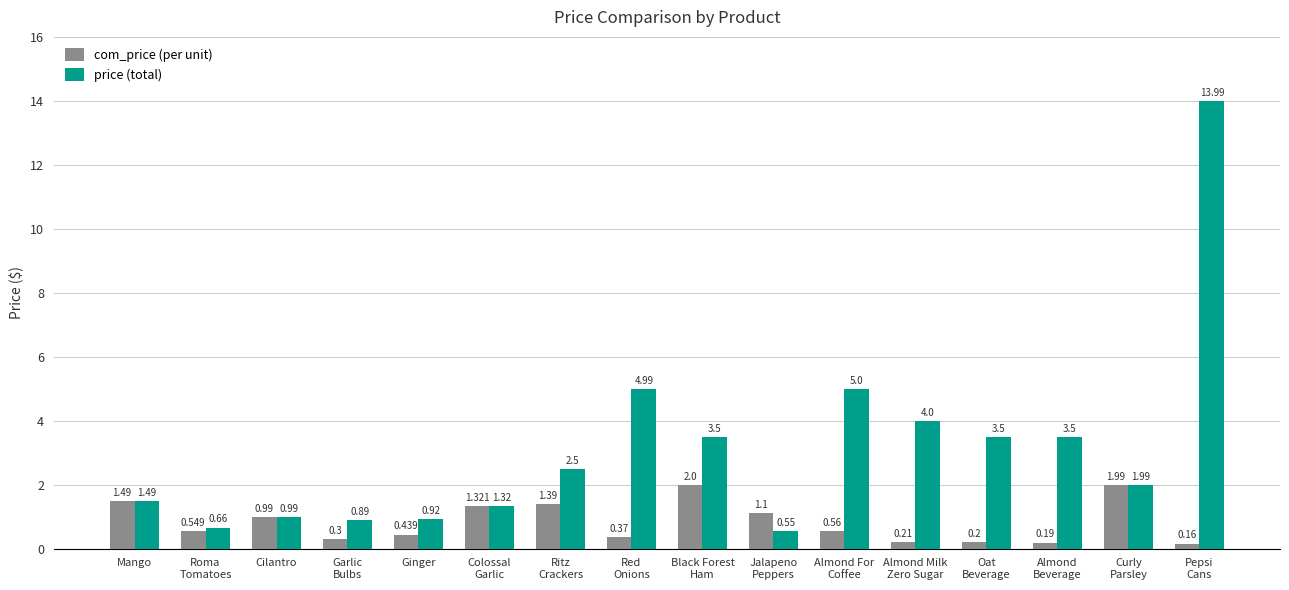

Are the bars grouped side by side (vs. stacked)?

Yes